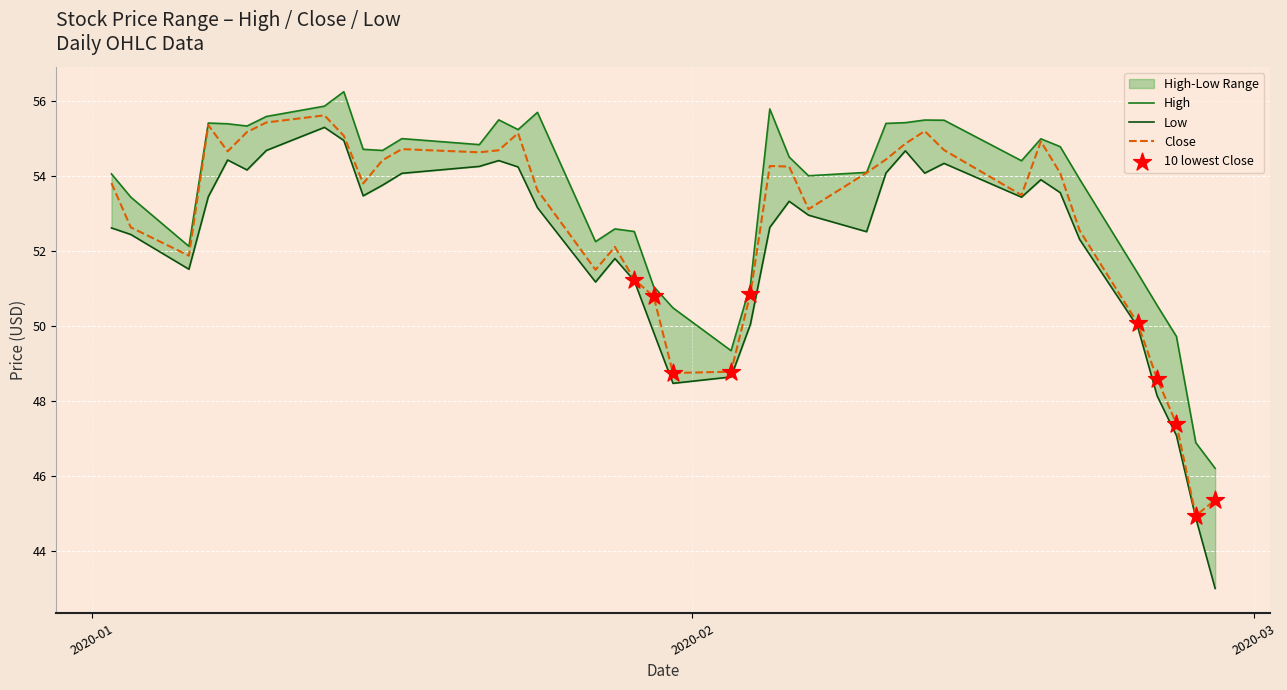

At how many categories does at least one series exceed 45?

40